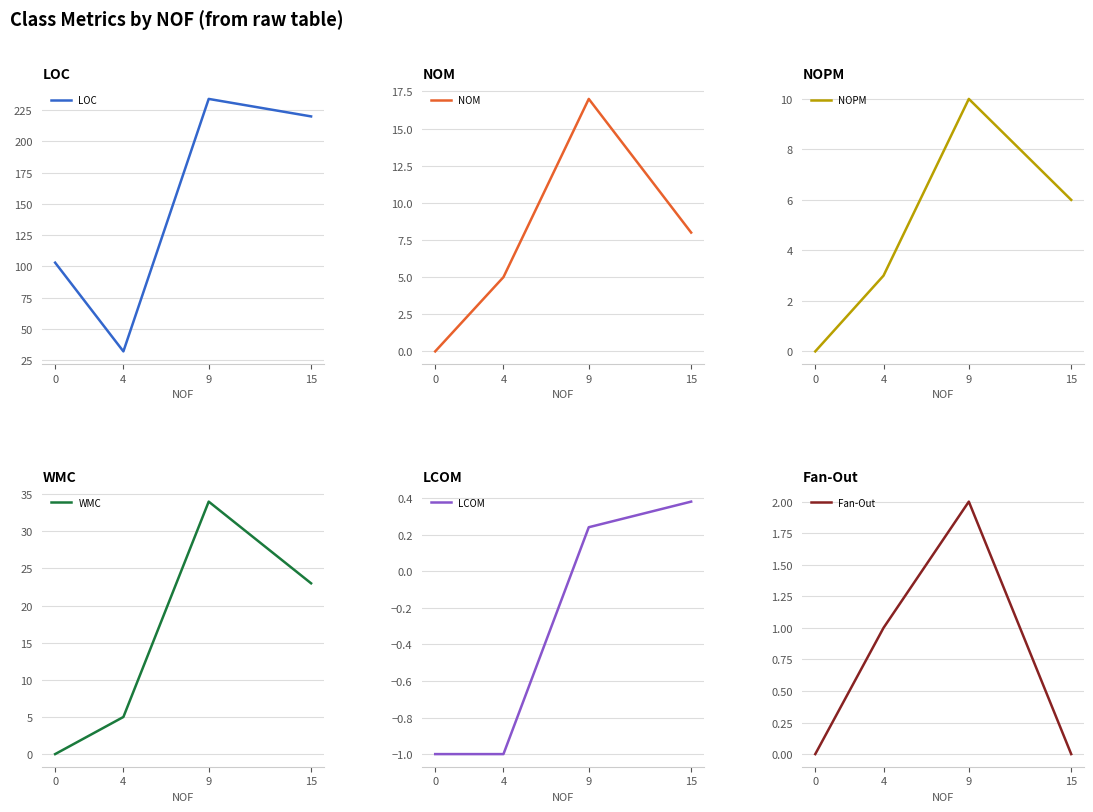

True or false: WMC has a value of 41.4 at 15.

False